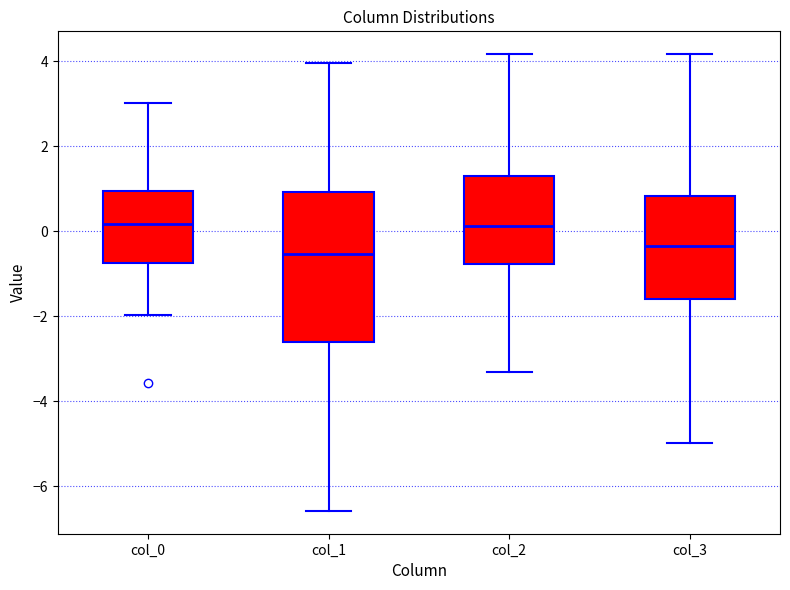

Where does the lower whisker of the box for col_2 end on the y-axis? The values are not printed on the chart, so give them approximately, as read against the axis.

-3.4